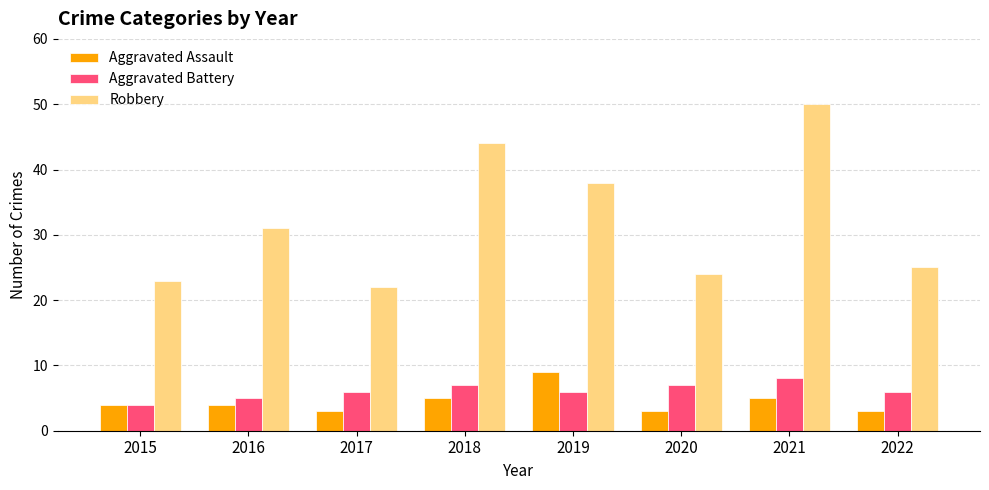

What are all the series names shown in the legend?

Aggravated Assault, Aggravated Battery, Robbery